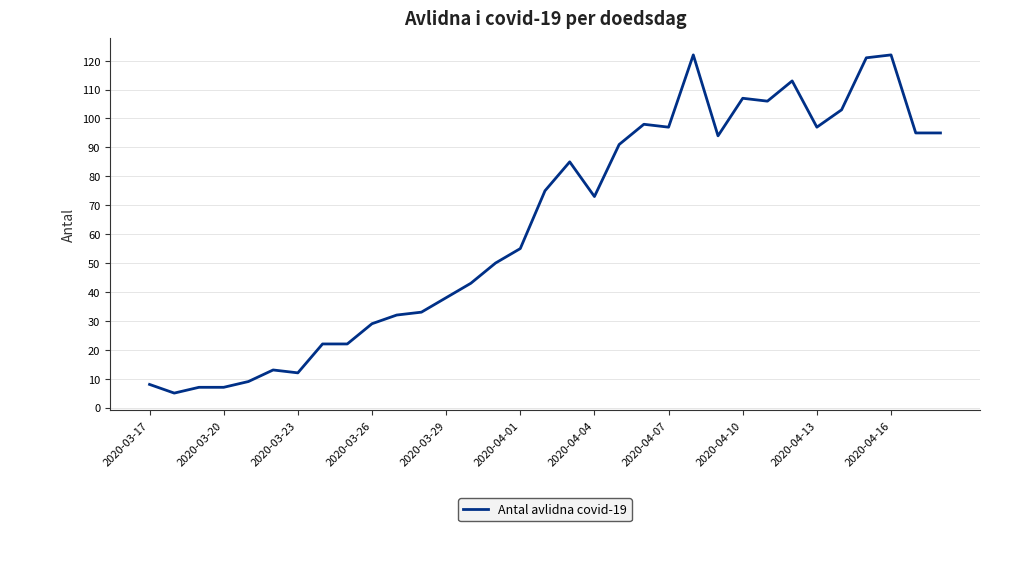

What is the maximum value shown in the chart?

122